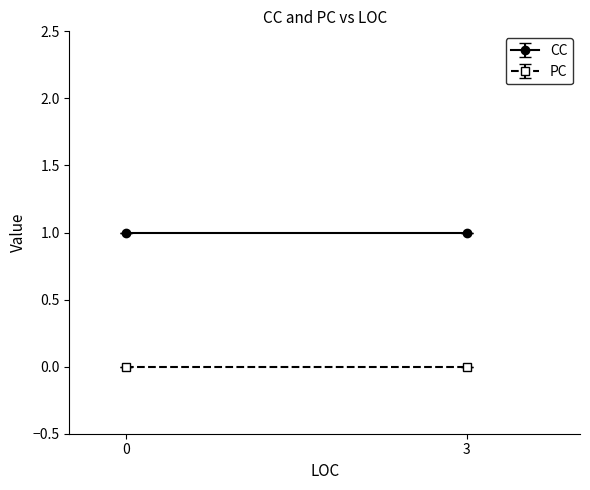

At 3, list the series in order from smallest to largest.

PC, CC